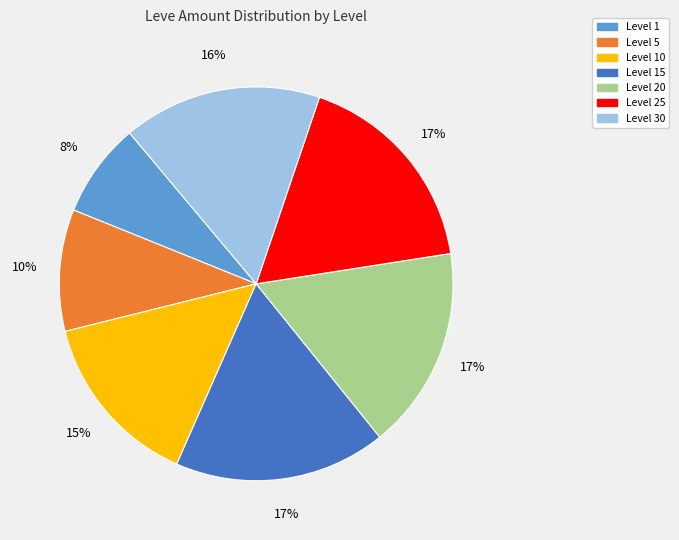

Approximately how many times larger is the value at Level 20 compared to Level 5?

1.7